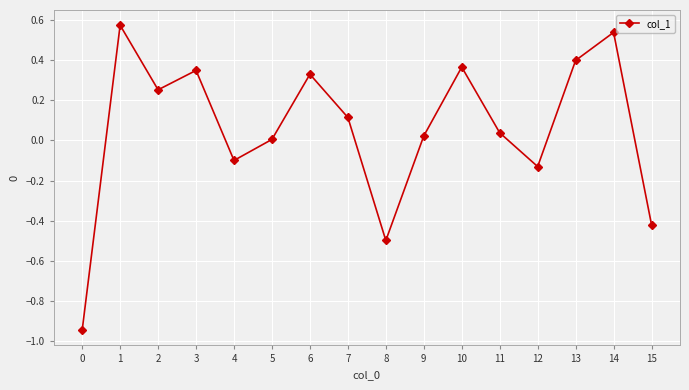

True or false: the data has more than 0 interior local peaks.

True